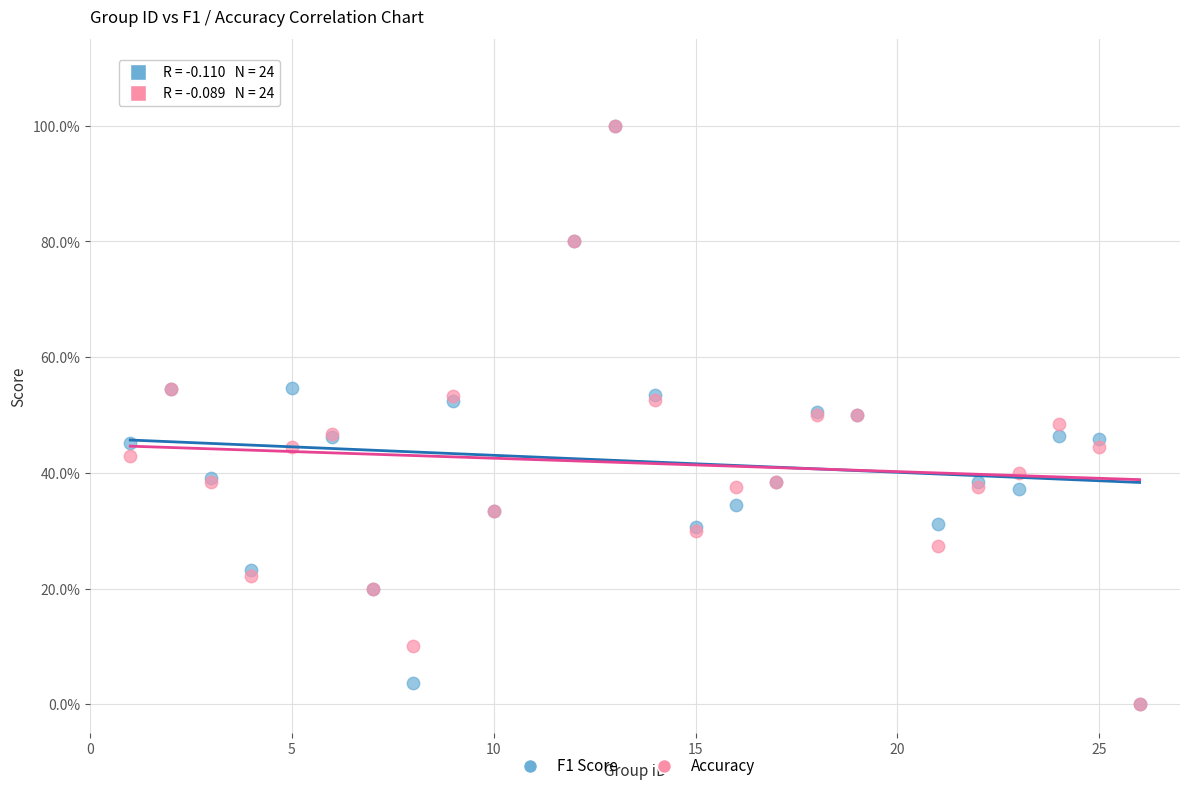

What are all the series names shown in the legend?

F1 Score, Accuracy